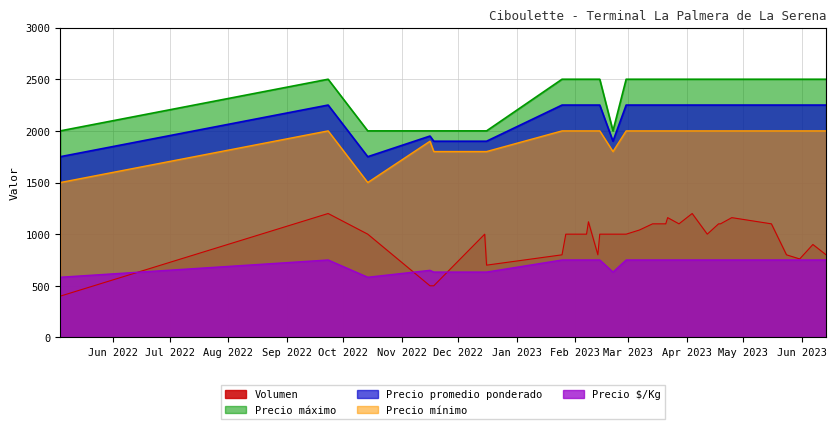

What is the difference between the maximum and minimum values in the Precio promedio ponderado series?

500